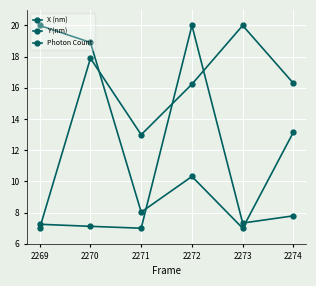

Count the number of data series in this chart.

3